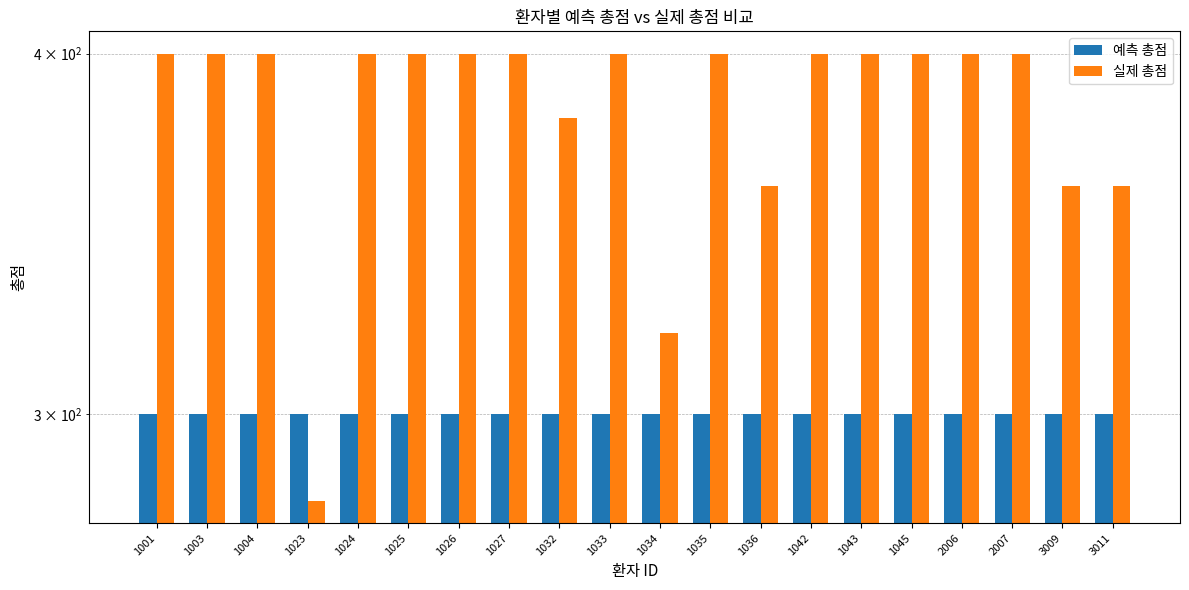

Between 1024 and 1035, which series saw the biggest shift?

예측 총점